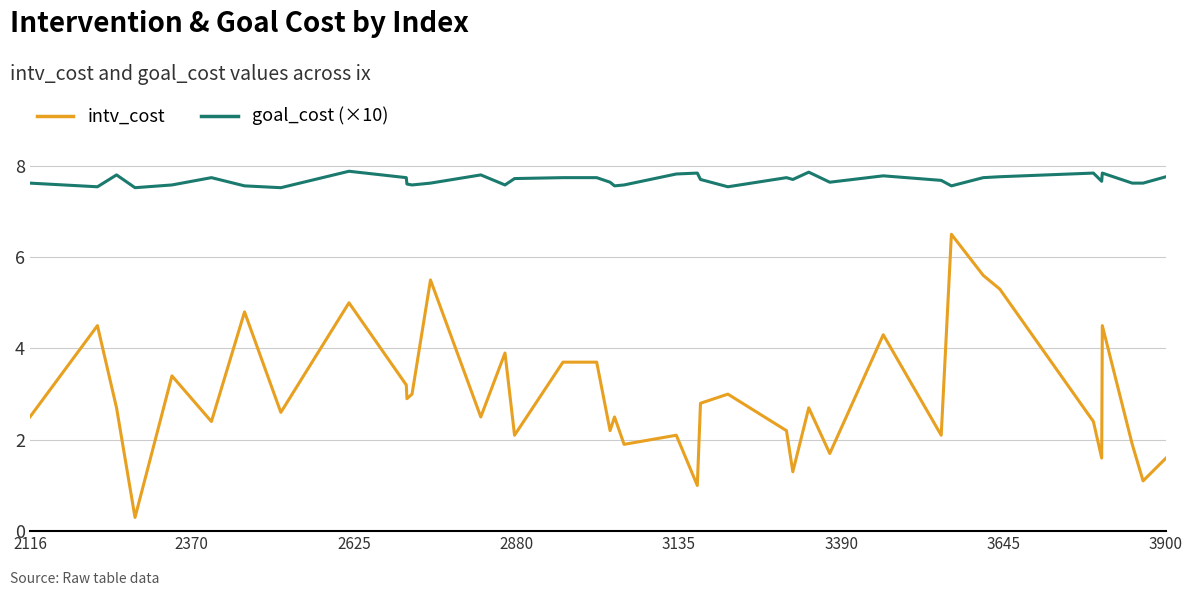

Which series has the widest spread of values?

intv_cost